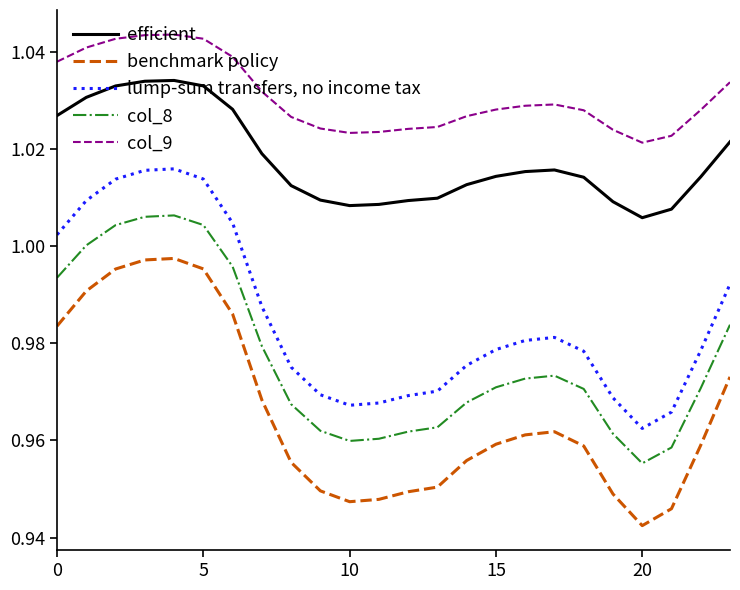

Which series has the largest range (max minus min)?

benchmark policy